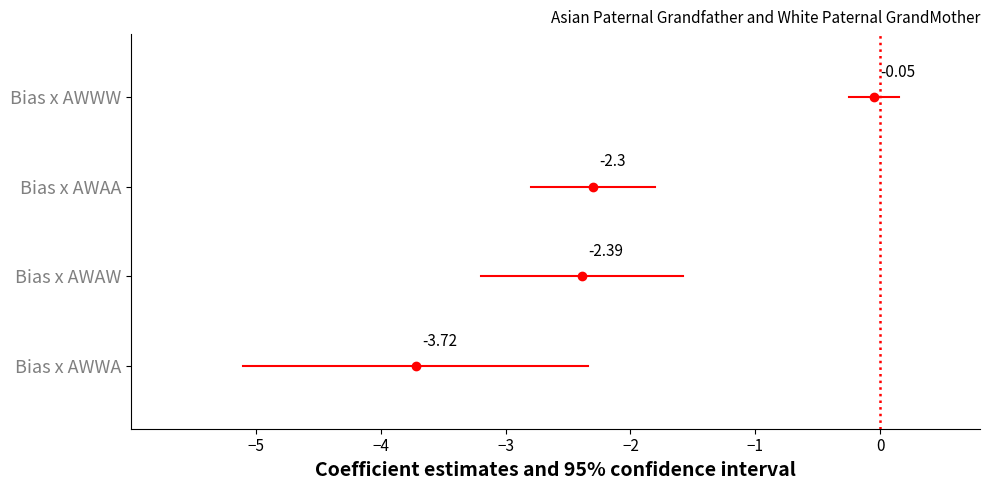

What is the difference between the highest and lowest values at −5?

3